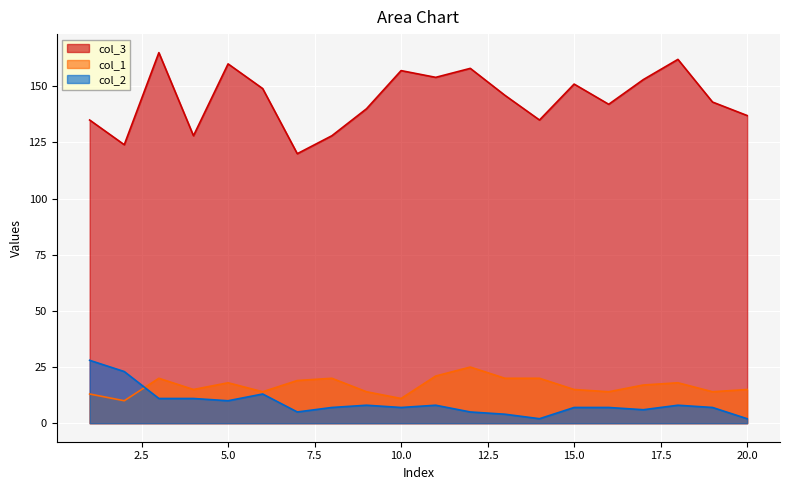

What are all the series names shown in the legend?

col_3, col_1, col_2